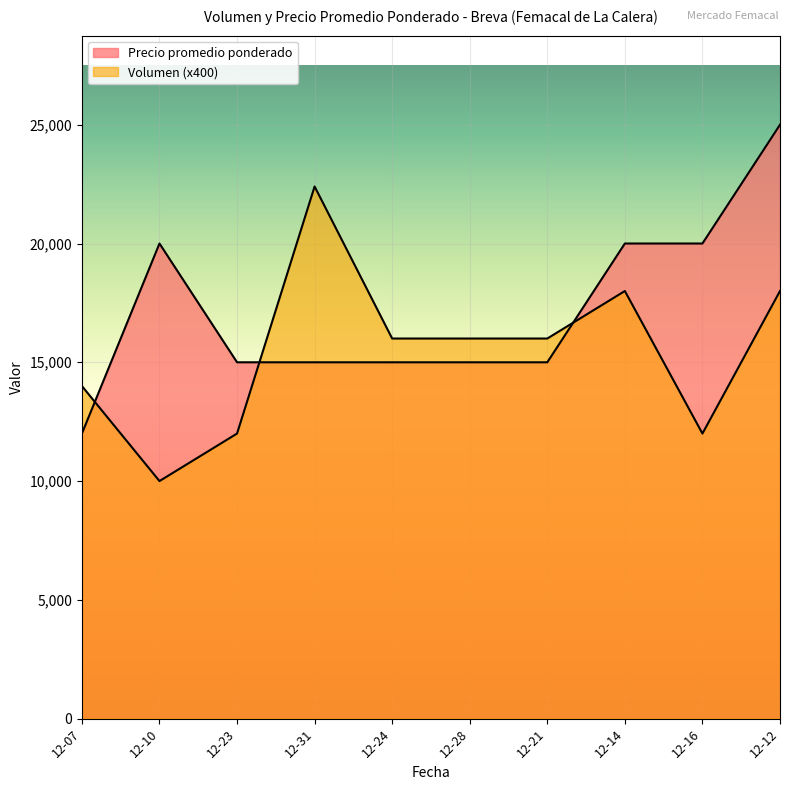

What is the label of the 6th point from the left?

12-28